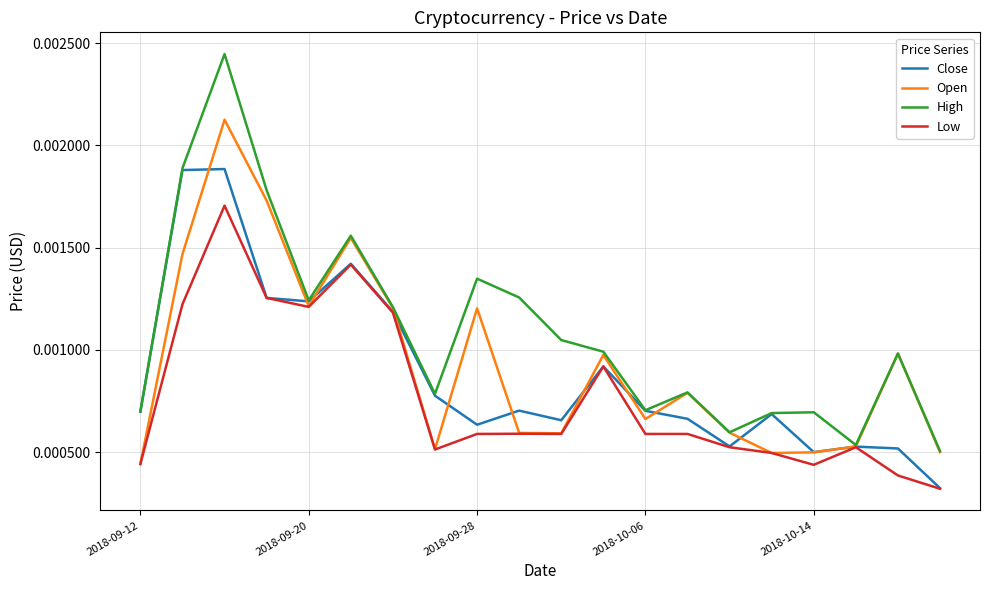

List the series in order of their overall mean, highest first.

High, Open, Close, Low